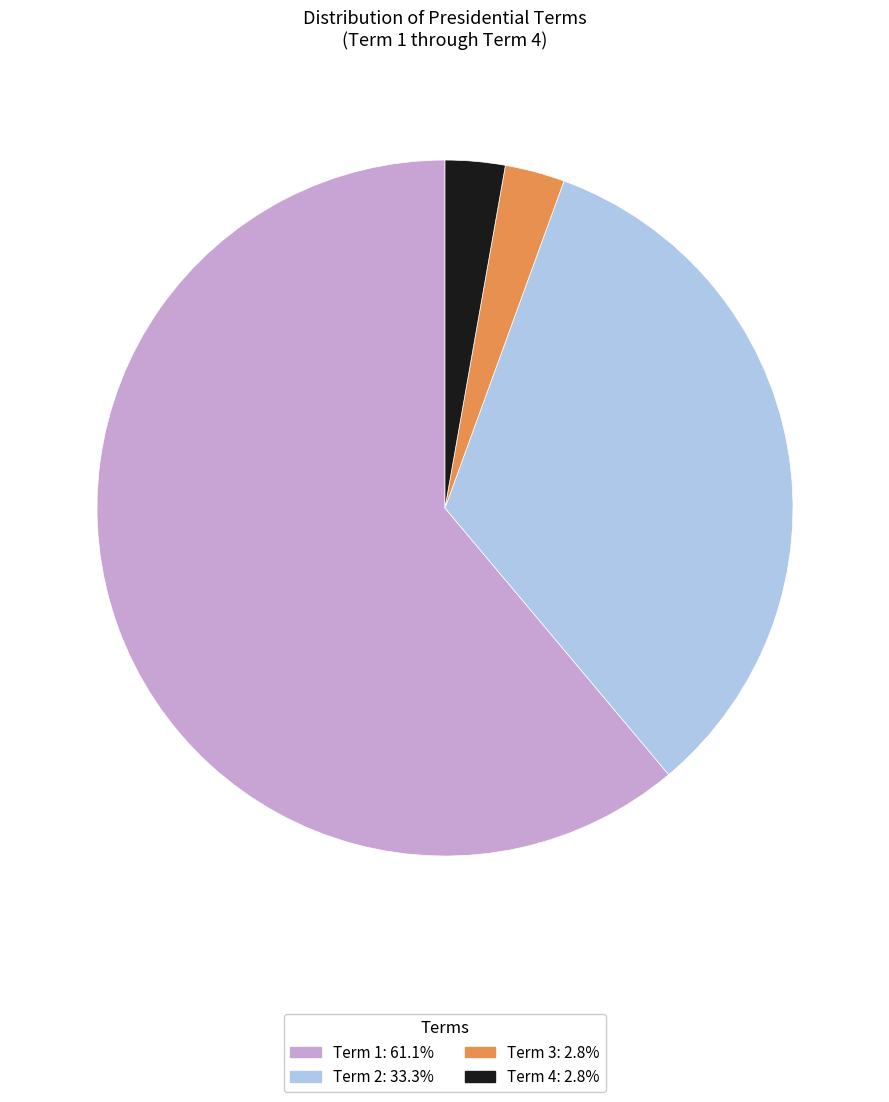

How many slices are in this pie chart?

4